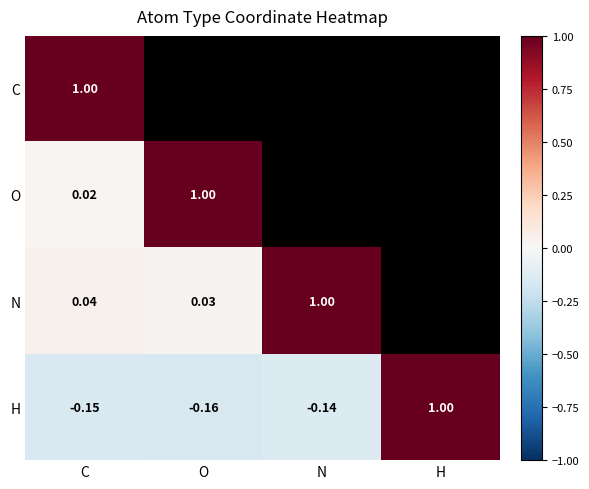

List the labels in order of H value, largest first.

H, N, C, O